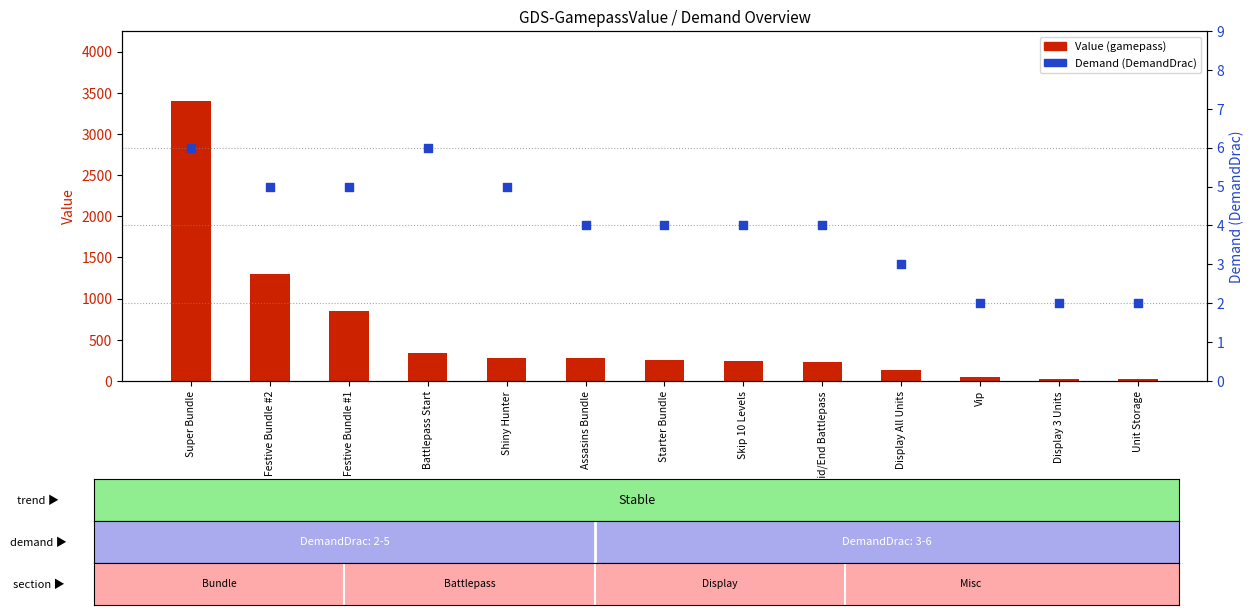

Which series reaches the minimum Y coordinate?

Demand